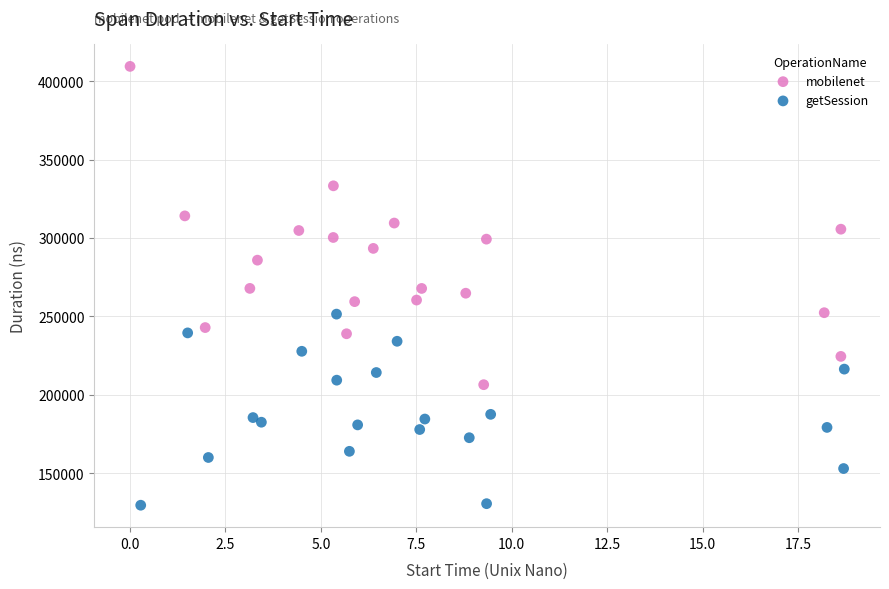

Which series contains the lowest Y value?

getSession